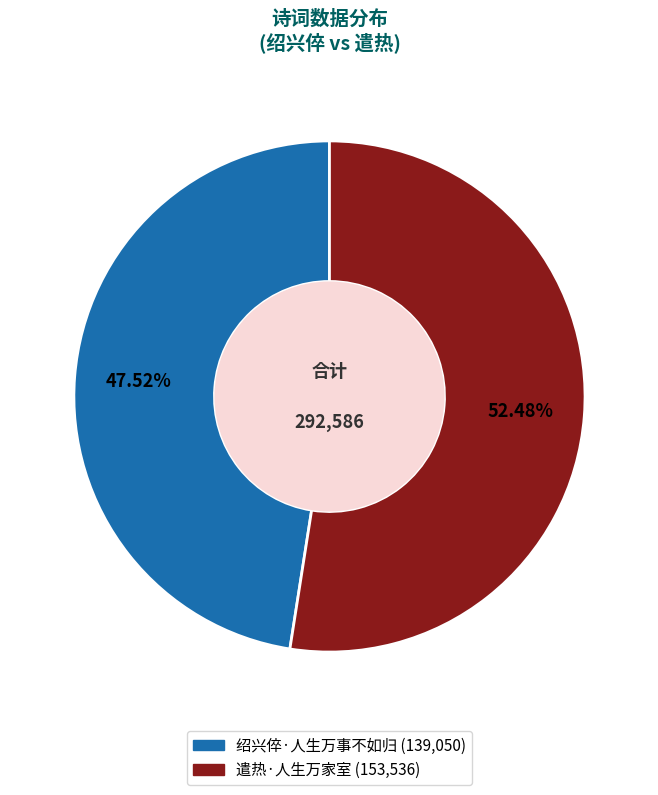

True or false: 绍兴倅·人生万事不如归 accounts for 48% of the total.

True